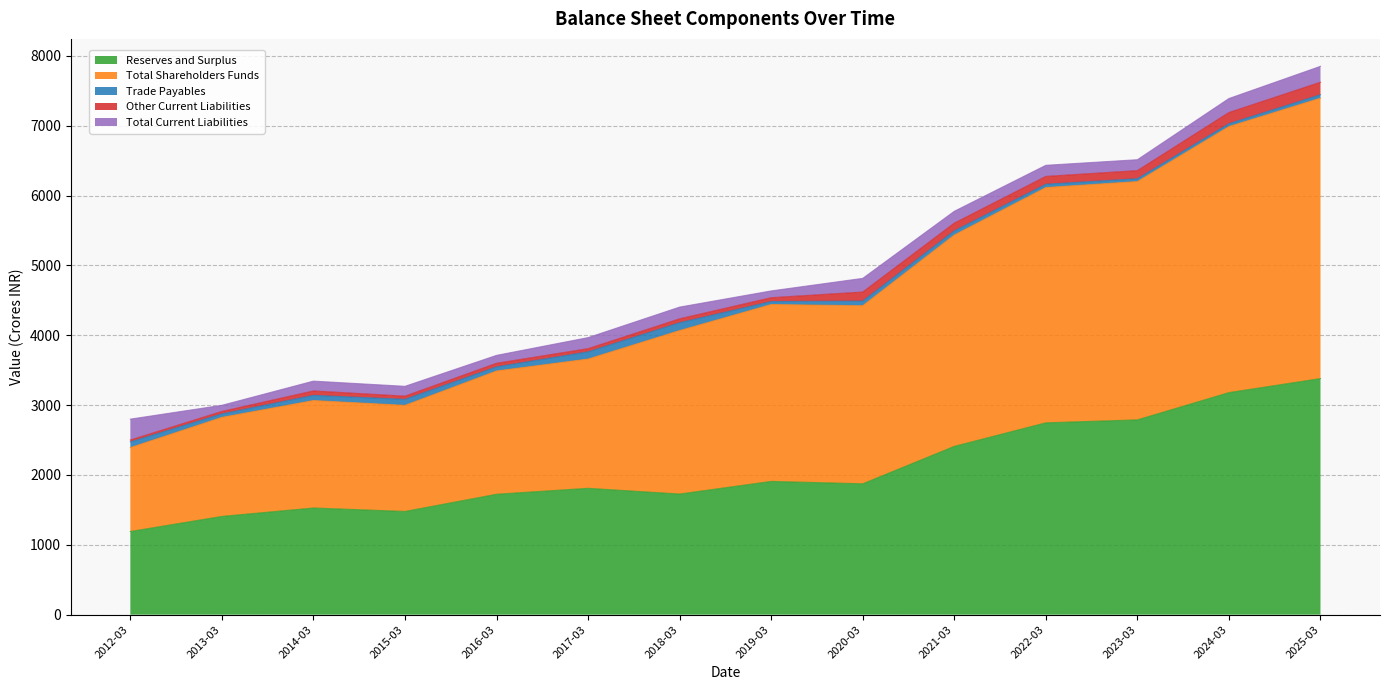

What is the value of the Trade Payables point at the 14th from the left?

48.9